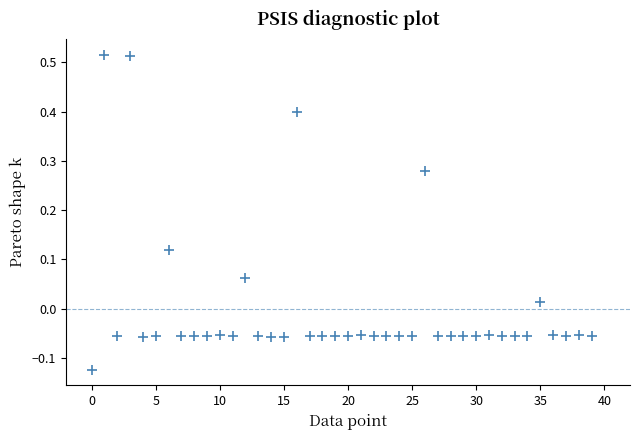

What is the range of Y values (max minus min)?

0.6